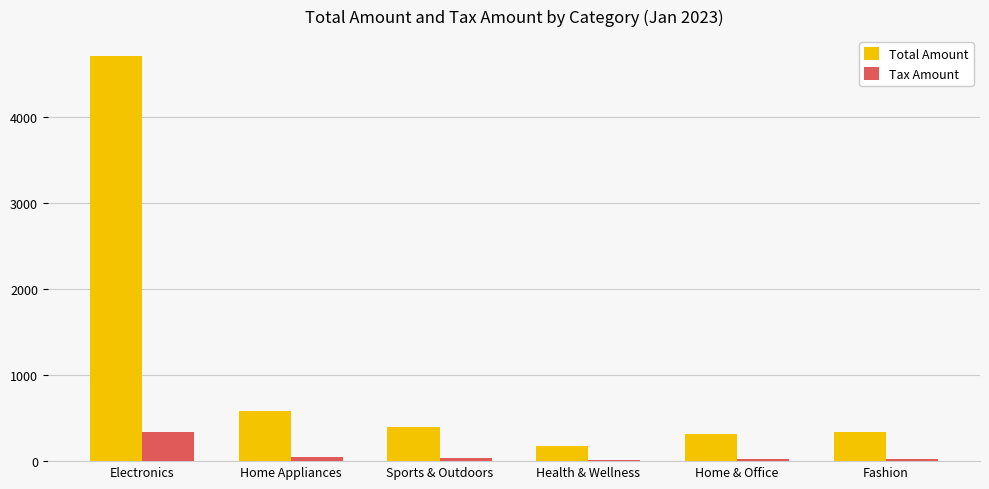

Rank the series by their average value, from highest to lowest.

Total Amount, Tax Amount